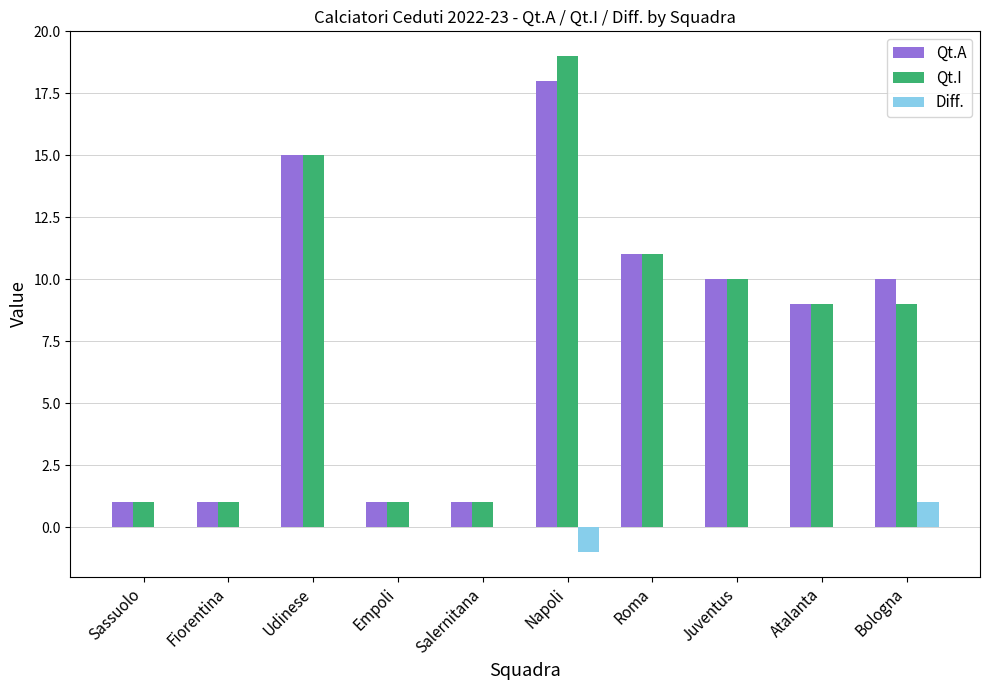

How many groups of bars are there?

10